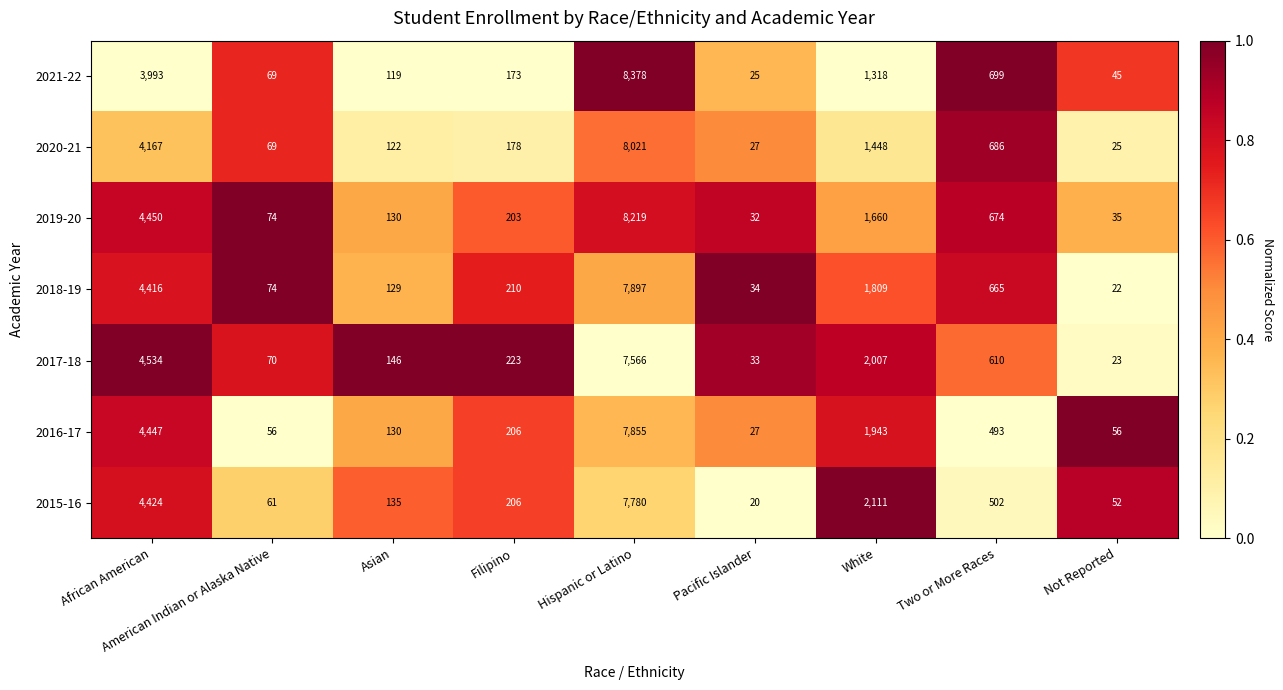

At which category is the sum across all series the highest?

Hispanic or Latino